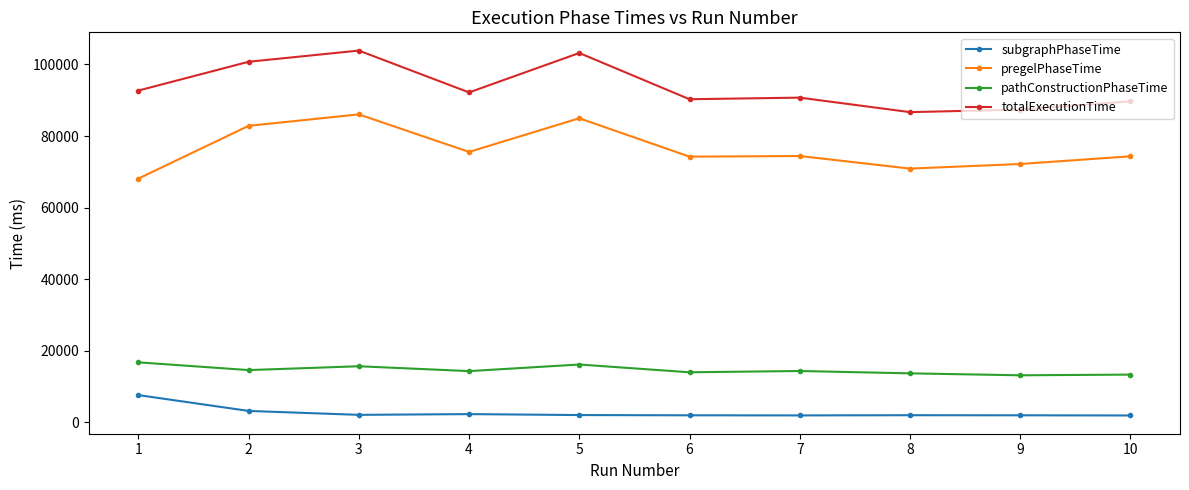

Where is totalExecutionTime nearest to the value 95279?

1